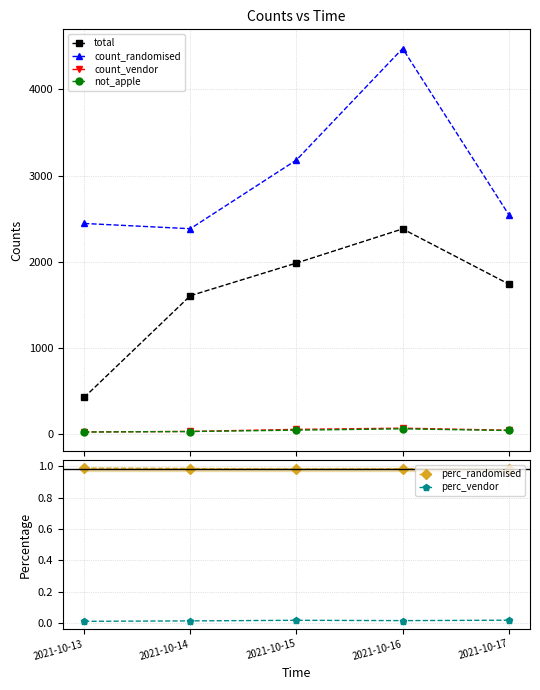

What is the value of the count_vendor point at the 1st from the left?

28